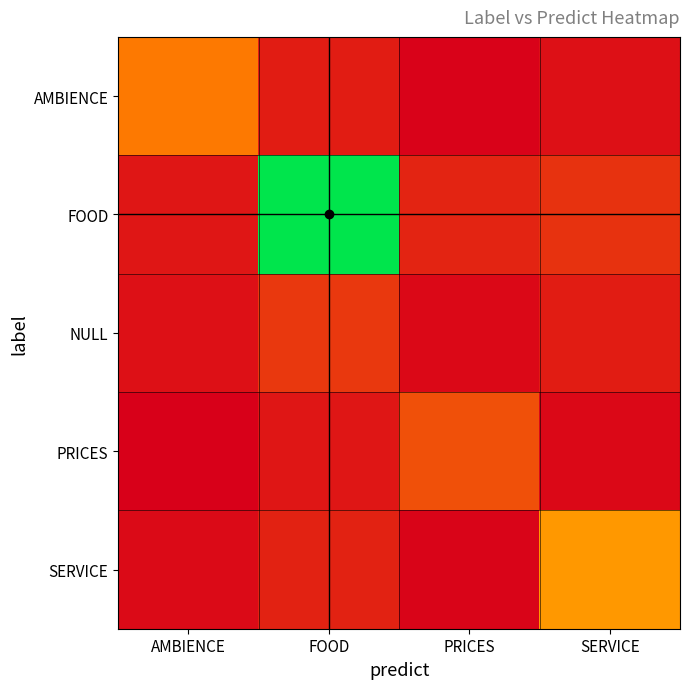

Rank the series by their maximum value, from lowest to highest.

NULL, PRICES, AMBIENCE, SERVICE, FOOD